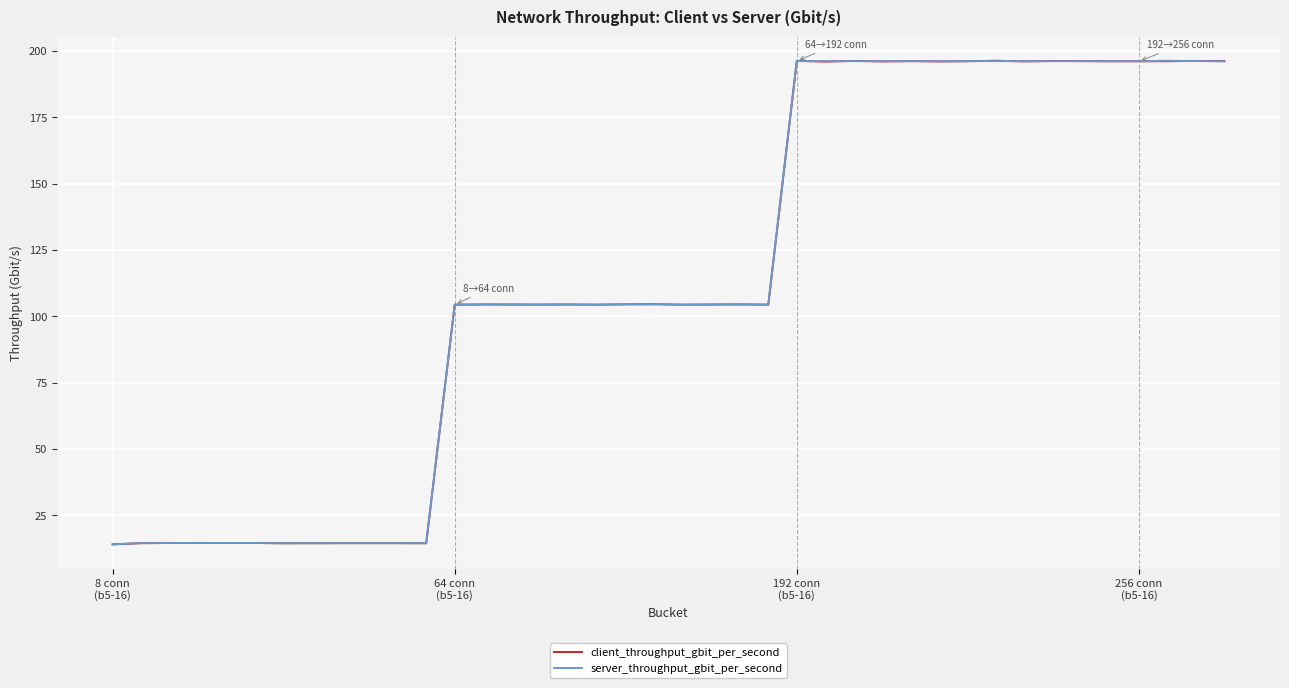

What is the lowest value of the server_throughput_gbit_per_second series?

14.1